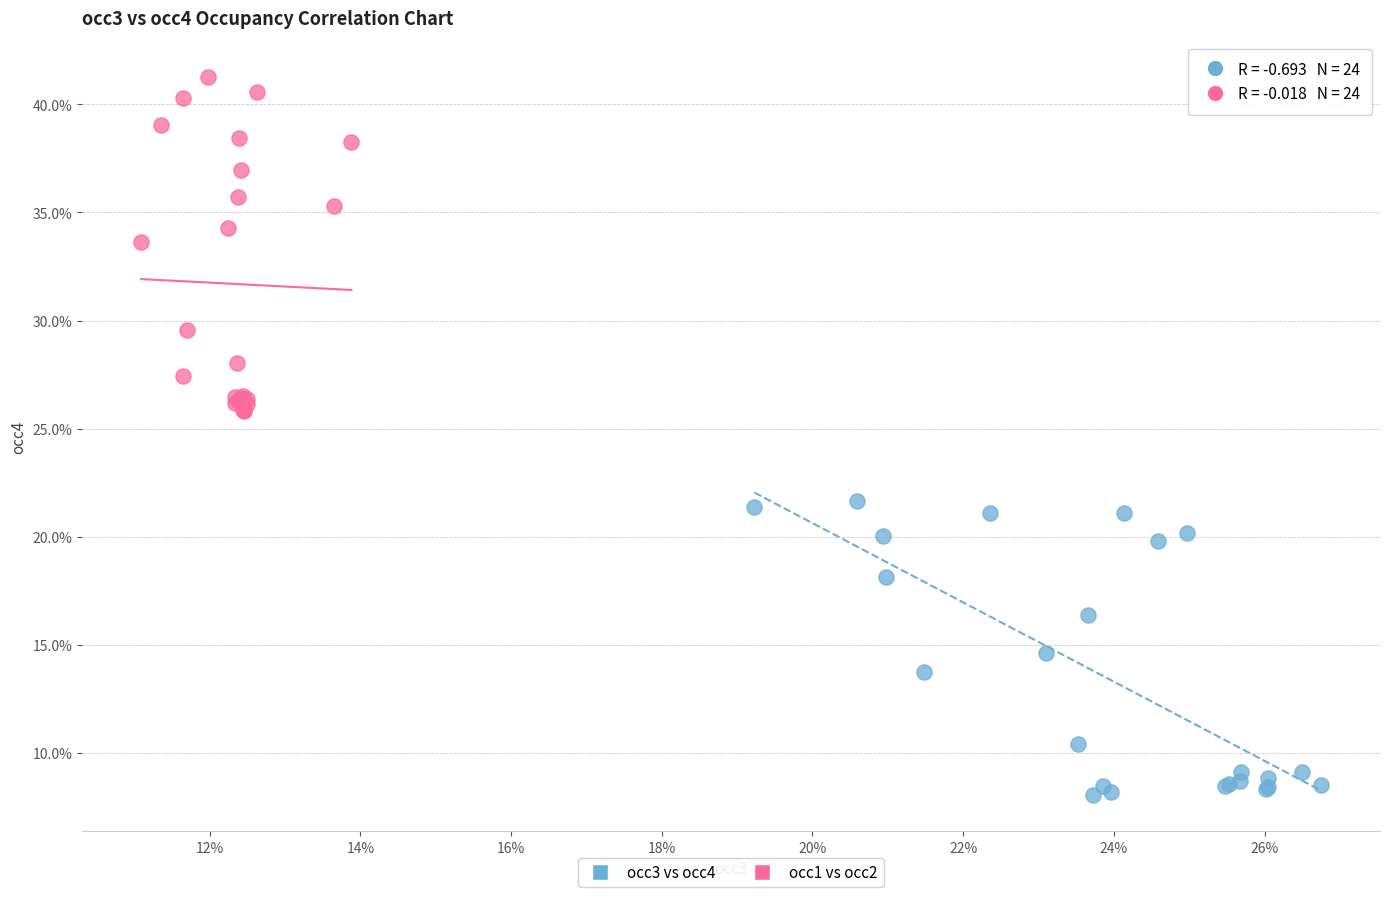

Which series reaches the minimum Y coordinate?

occ3 vs occ4